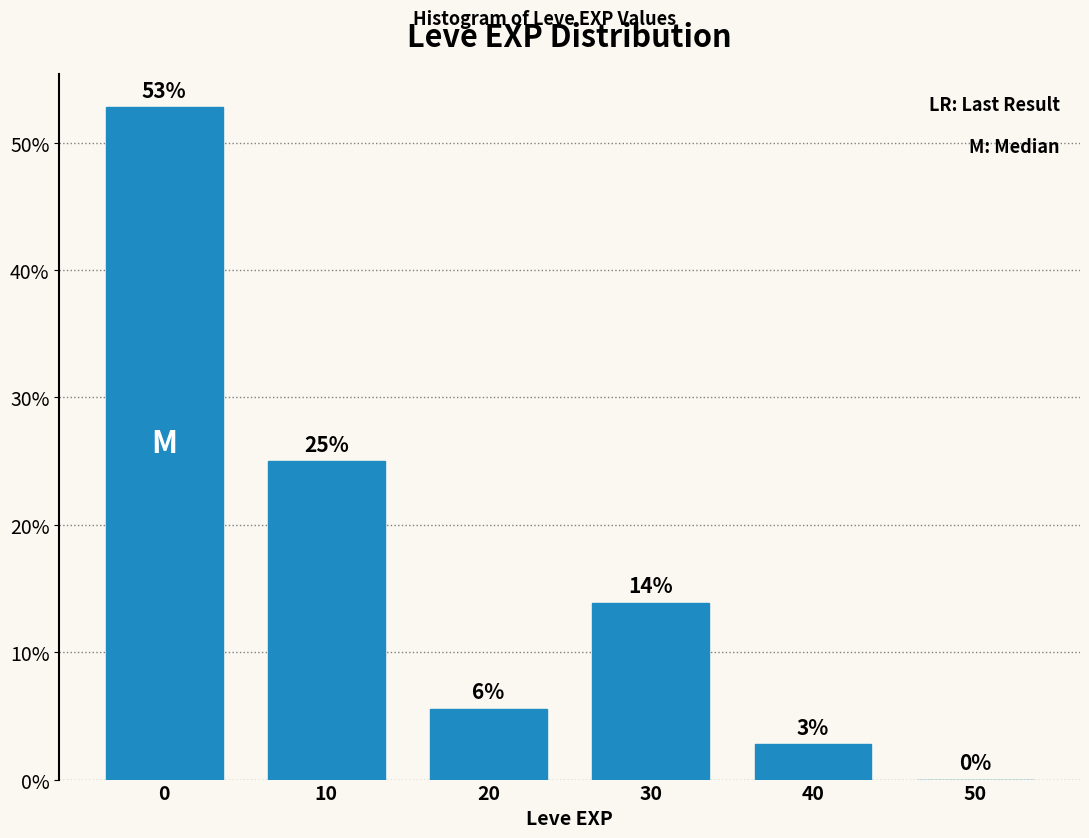

Is it true that the value at 50 is -34.1?

False